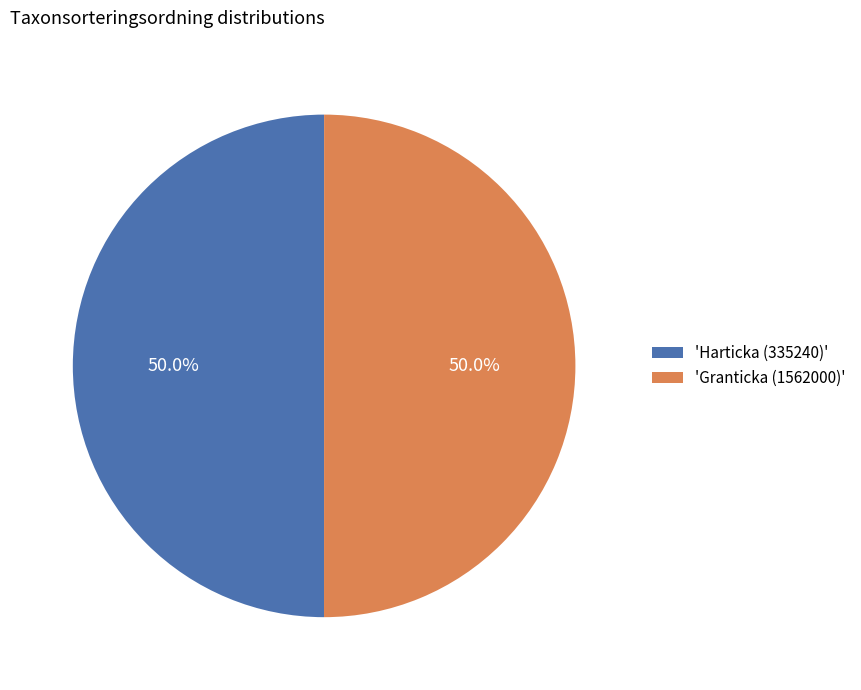

What percentage do 'Harticka (335240)' and 'Granticka (1562000)' together represent?

100.0%